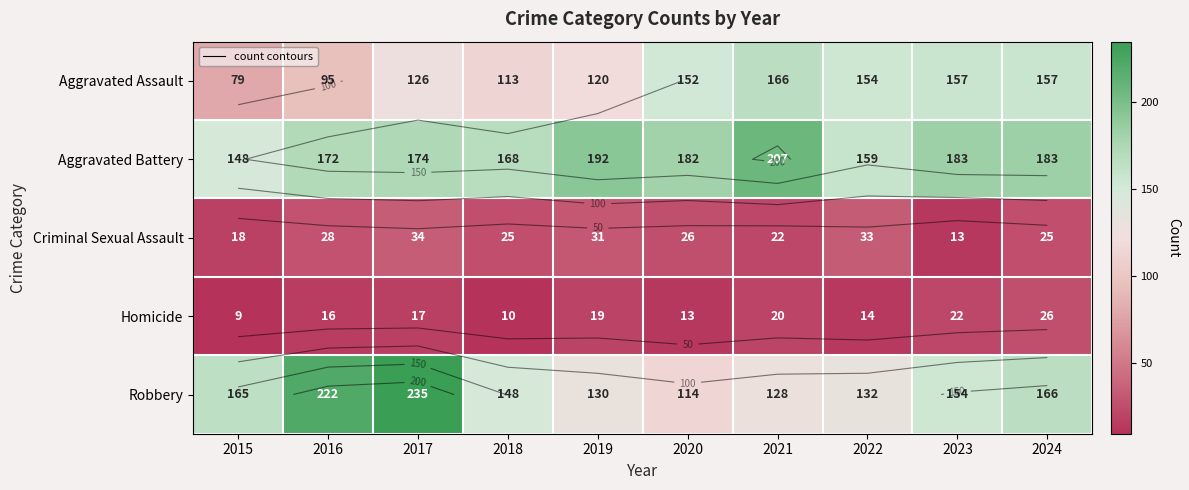

Count the number of data series in this chart.

5